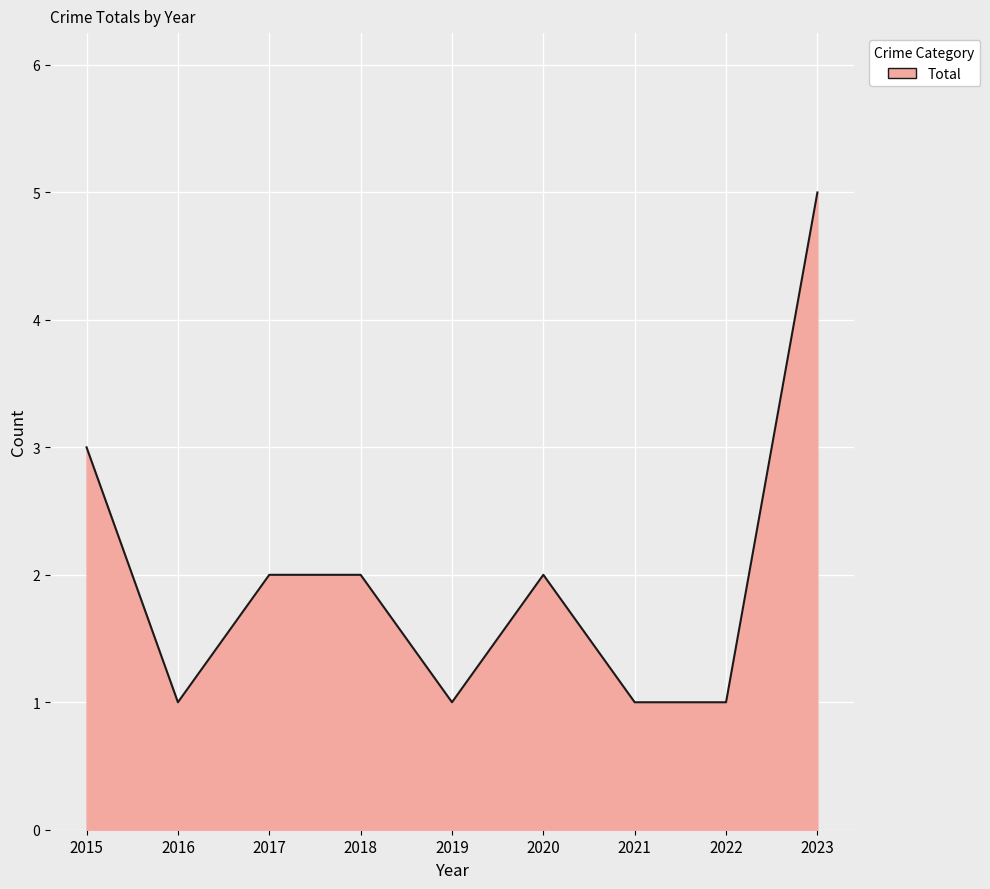

What is the greatest value displayed?

5